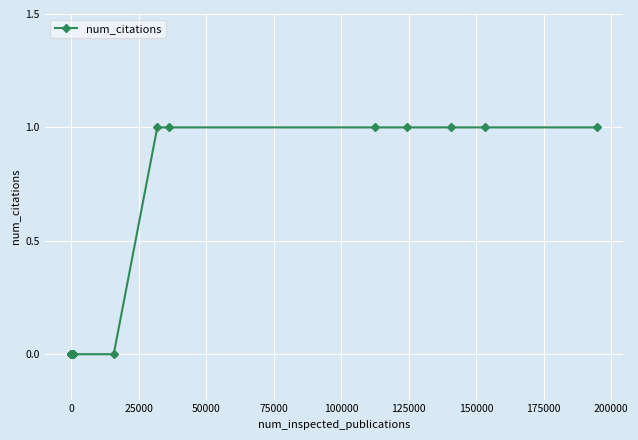

What is the value of the 35th point from the left?

1